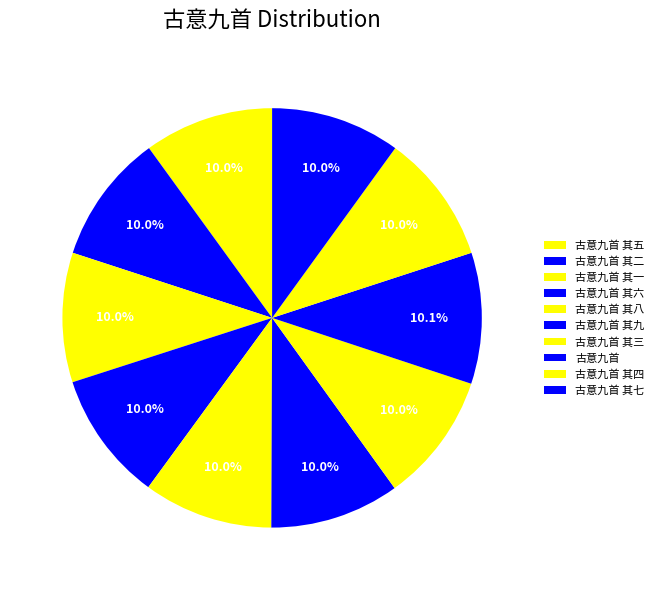

To the nearest percent, what percentage of the pie is 古意九首 其六?

10%